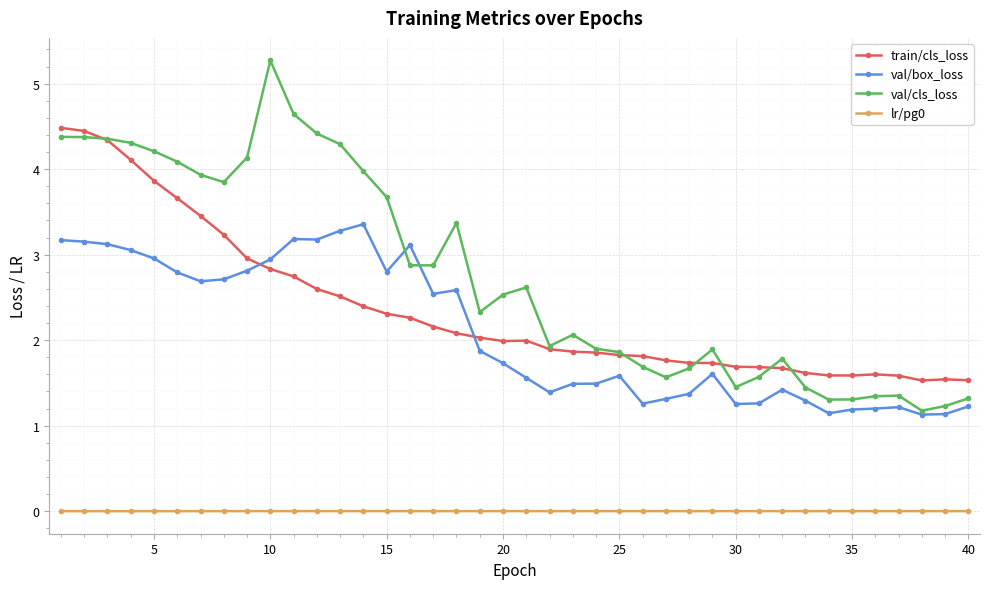

What is the maximum value shown in the chart?

5.3